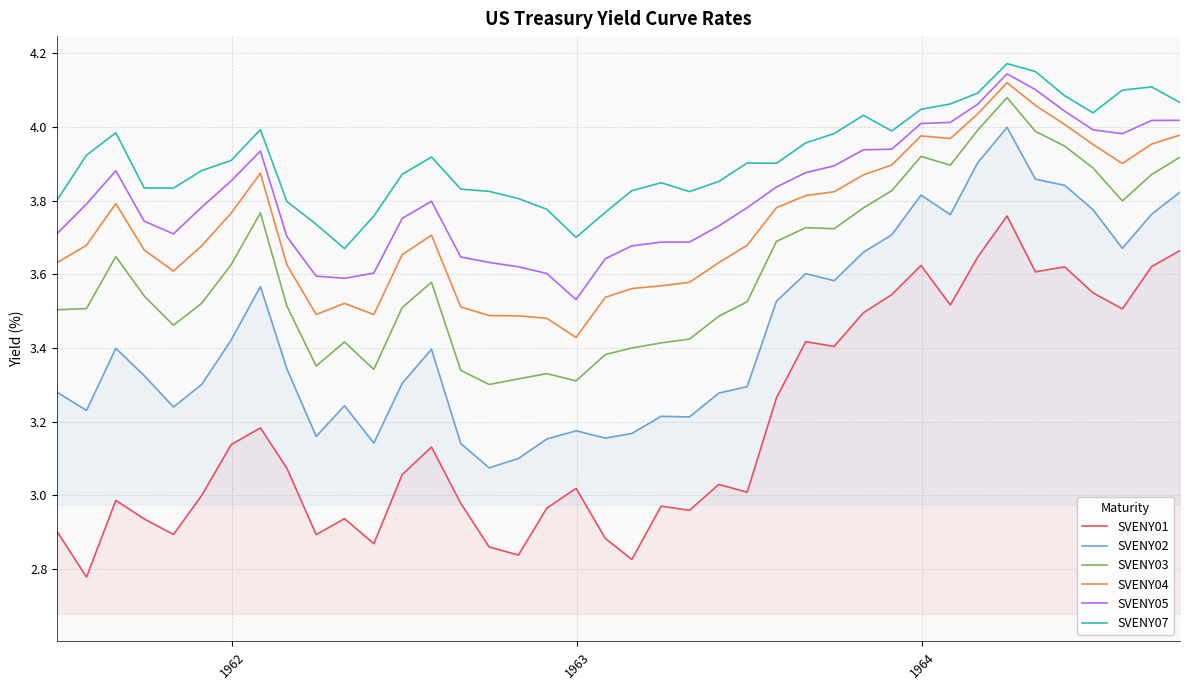

True or false: SVENY03 and SVENY07 intersect in this chart.

False